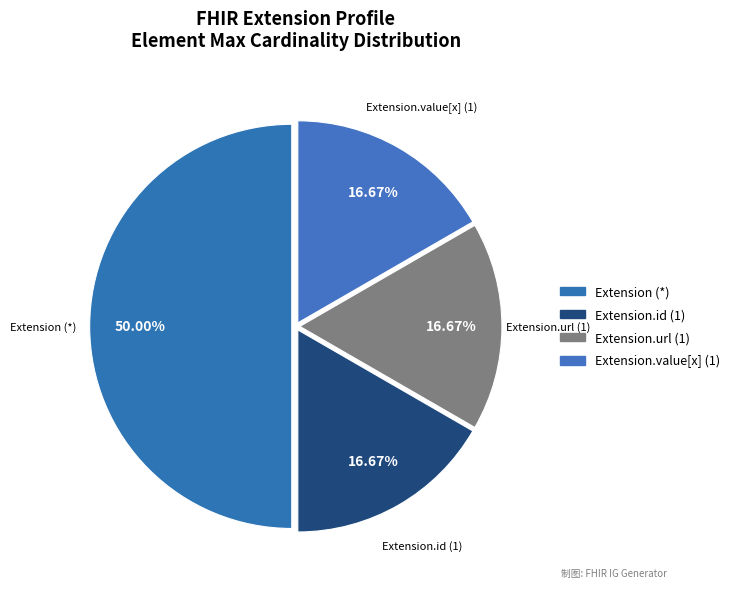

Do Extension.url (1) and Extension.value[x] (1) together represent more than half of the pie?

No